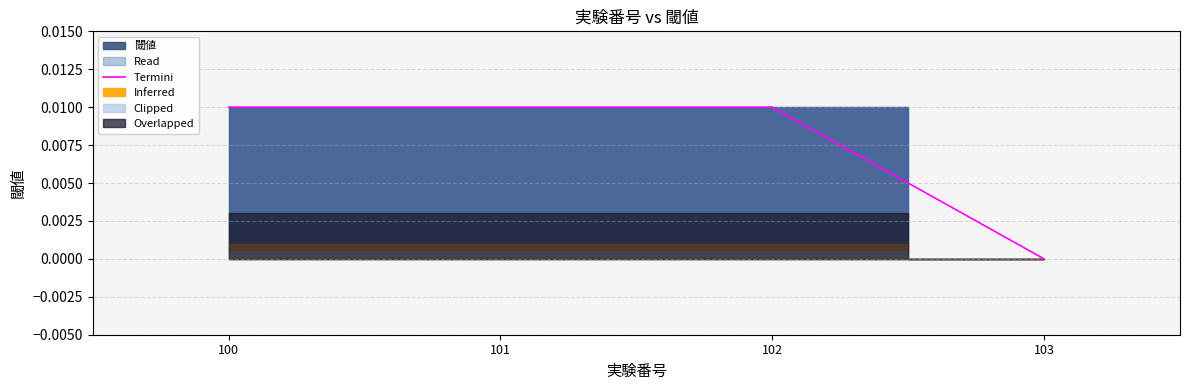

List the labels in order of value, smallest first.

103, 100, 101, 102